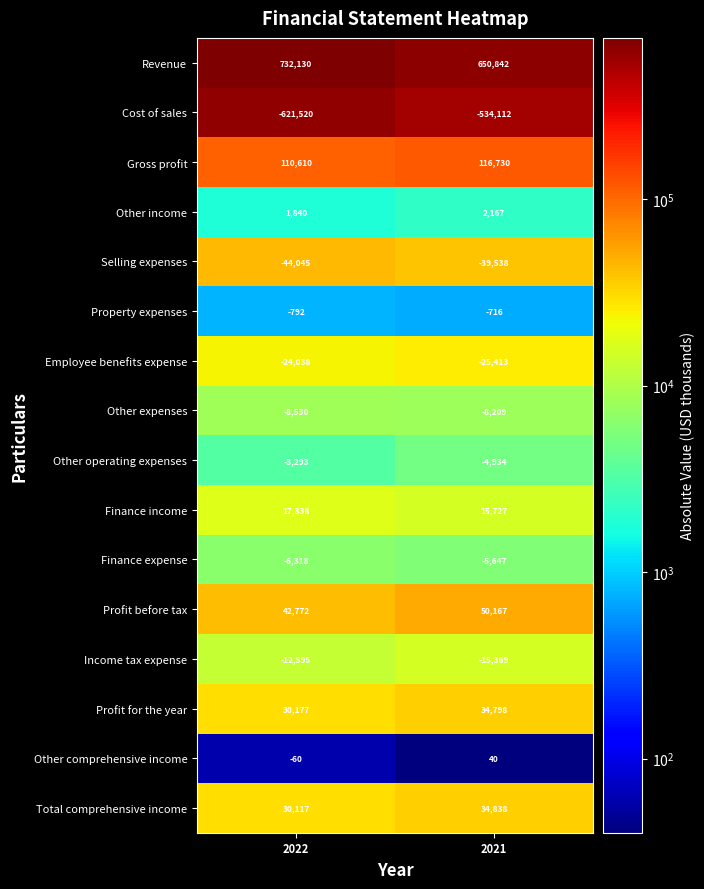

What value does the Other income series have at 2021, to the nearest 10?

2170